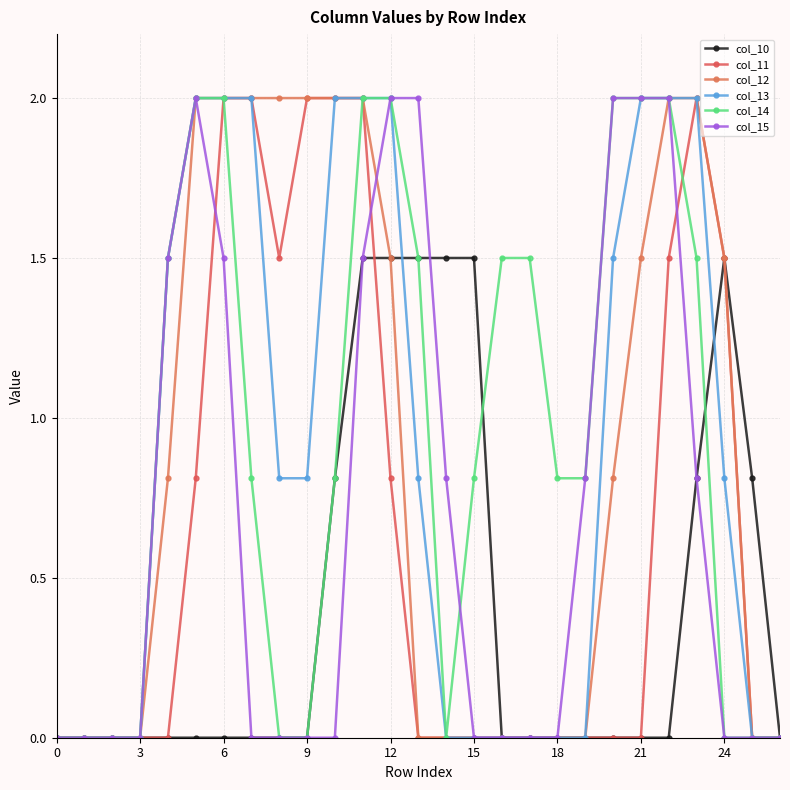

Which series has the largest range (max minus min)?

col_11